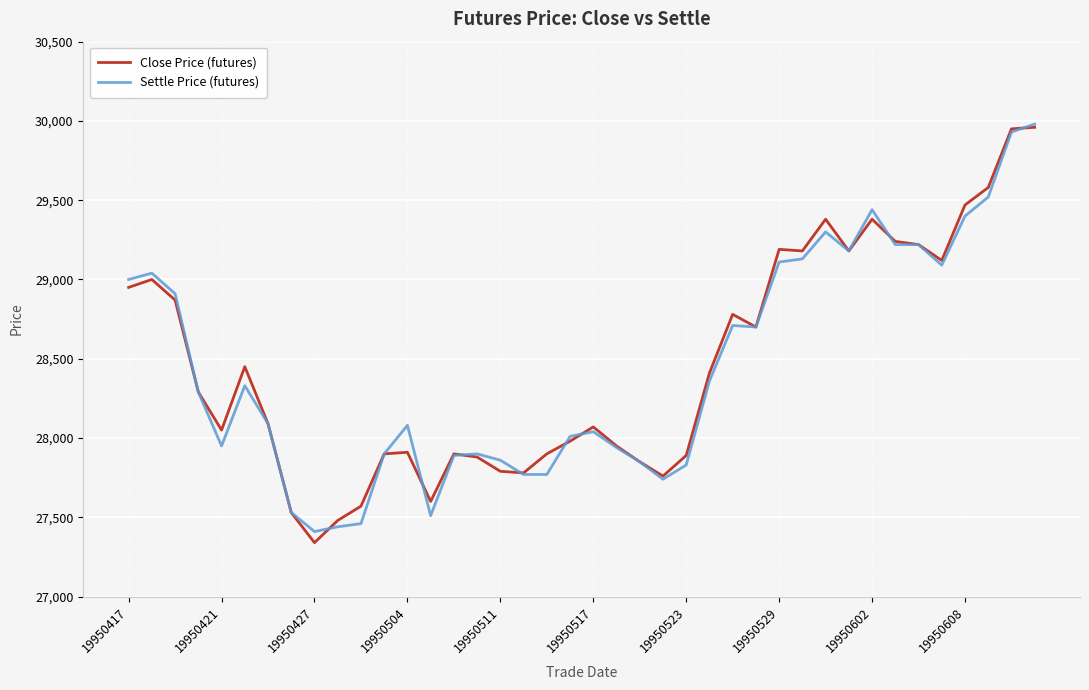

What is the lowest value of the Settle Price (futures) series?

27410